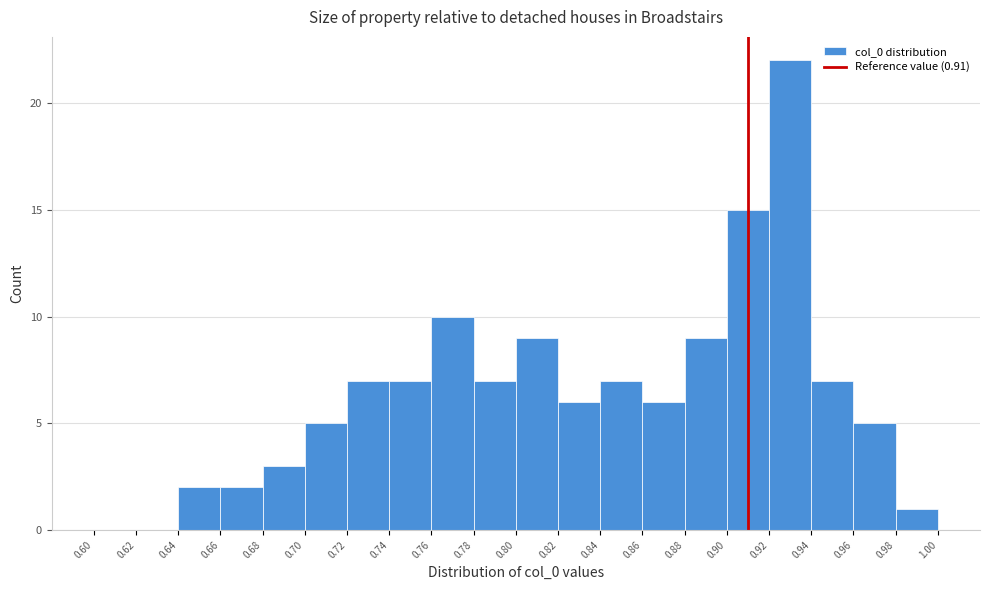

Reading left to right, transcribe this chart: for each bar, give the range it covers on the x-axis and its height. The values are not printed on the chart, so give them approximately, as read against the axis.

0.60 to 0.62: 0
0.62 to 0.64: 0
0.64 to 0.66: 2
0.66 to 0.68: 2
0.68 to 0.70: 3
0.70 to 0.72: 5
0.72 to 0.74: 7
0.74 to 0.76: 7
0.76 to 0.78: 10
0.78 to 0.80: 7
0.80 to 0.82: 9
0.82 to 0.84: 6
0.84 to 0.86: 7
0.86 to 0.88: 6
0.88 to 0.90: 9
0.90 to 0.92: 15
0.92 to 0.94: 22
0.94 to 0.96: 7
0.96 to 0.98: 5
0.98 to 1.00: 1